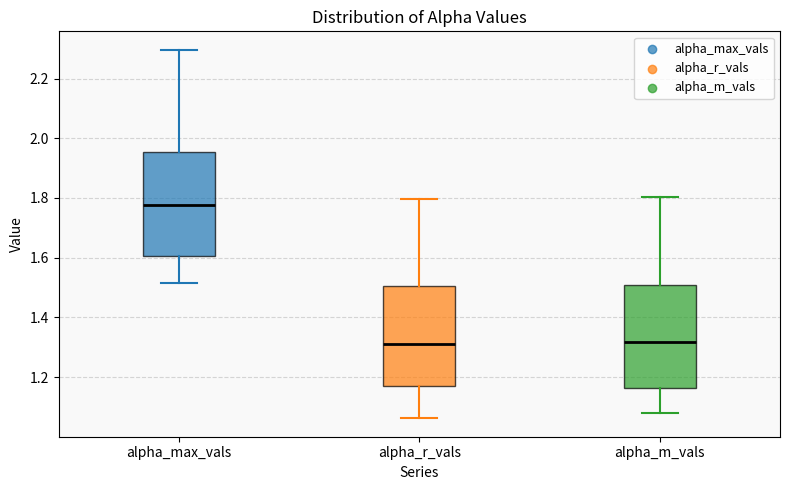

Where is the upper edge of the box for alpha_m_vals on the y-axis? The values are not printed on the chart, so give them approximately, as read against the axis.

1.50